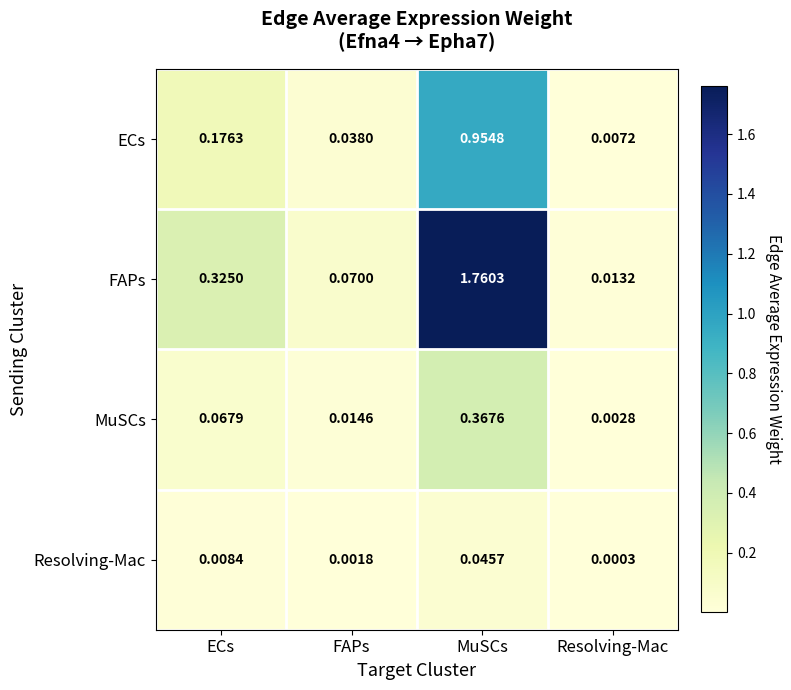

At how many categories does at least one series exceed 1?

1